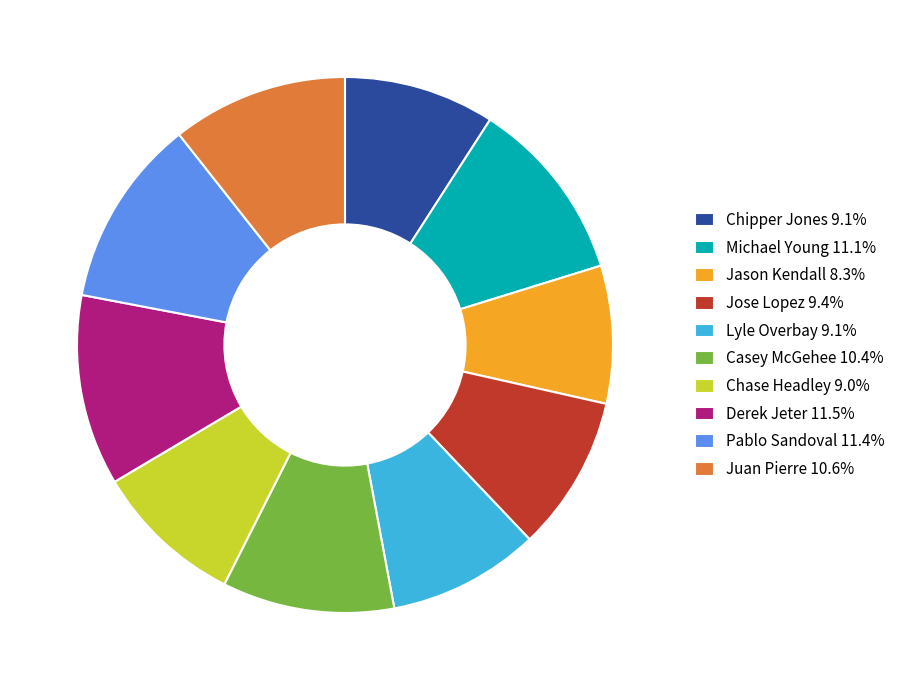

Is there any slice that represents more than half of the pie?

No